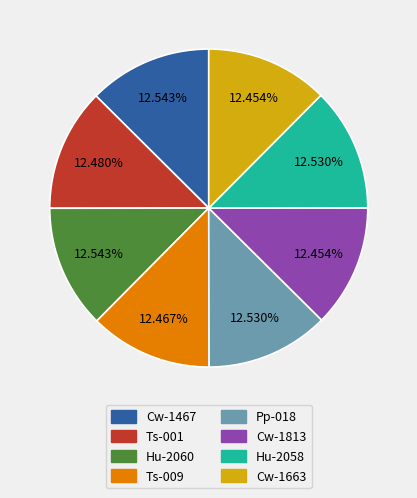

Is there a majority slice in this chart?

No